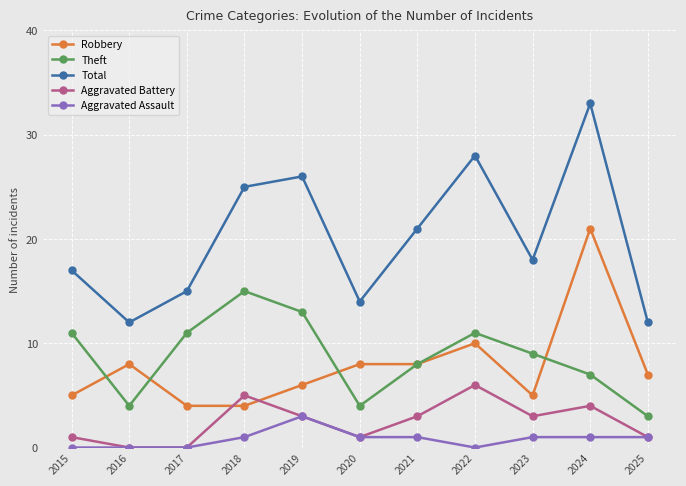

What is the maximum value for Aggravated Battery?

6